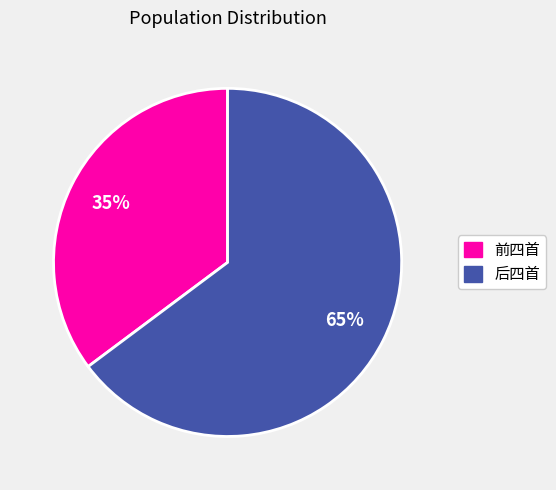

To the nearest percent, what is the difference between the largest and smallest slice percentages?

30%